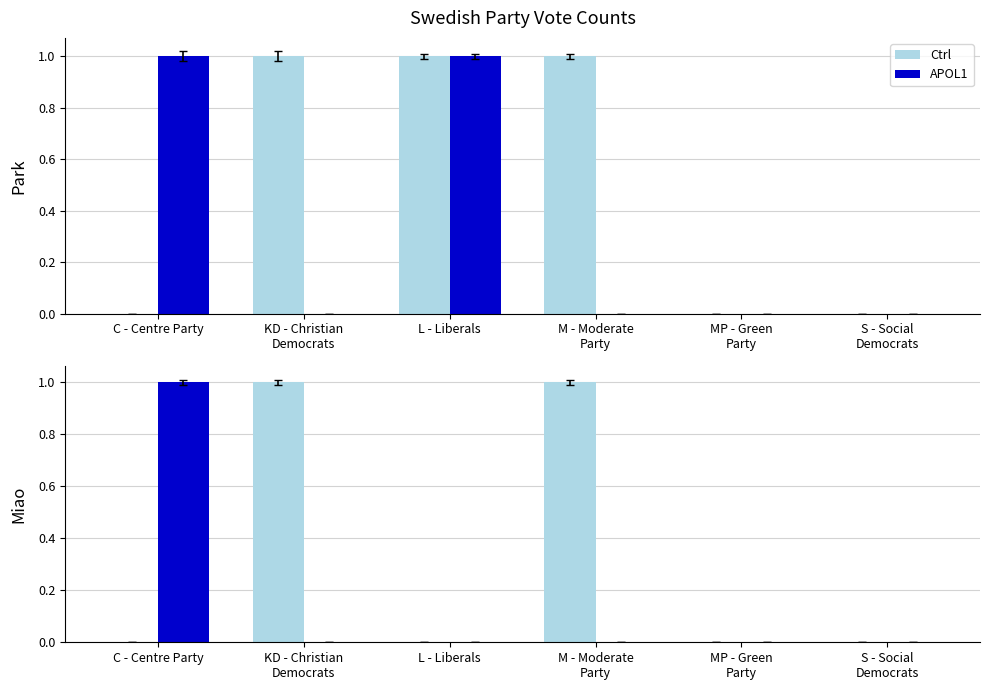

Count the number of data series in this chart.

2